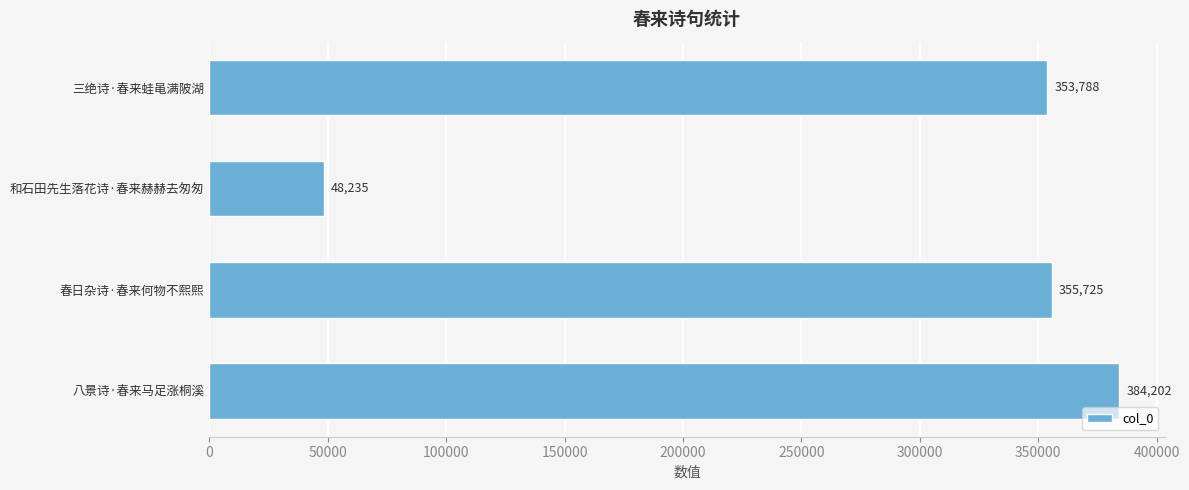

What is the difference between the second highest and minimum values?

307490